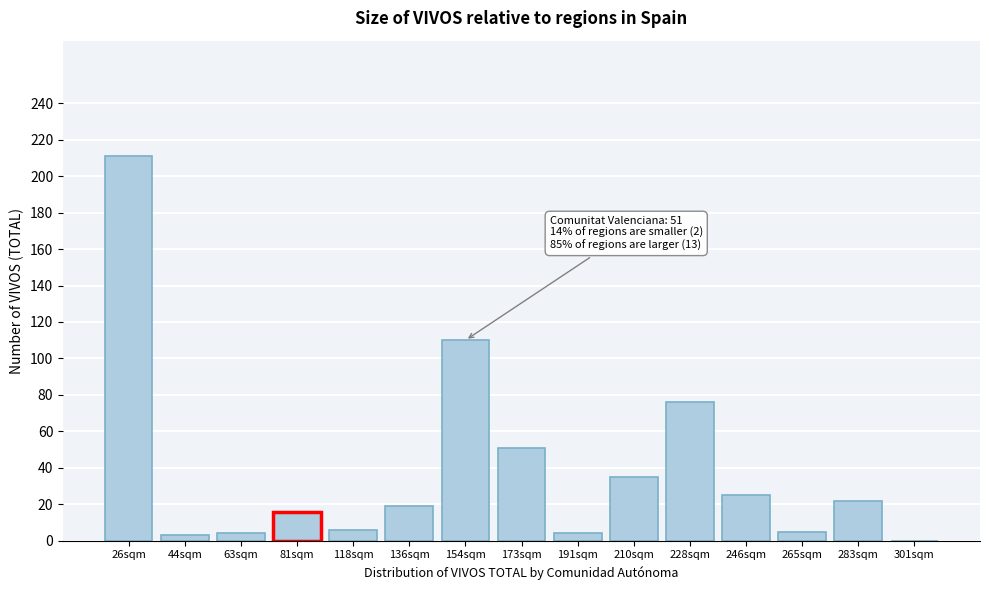

Is it true that the value at 154sqm is 110?

True